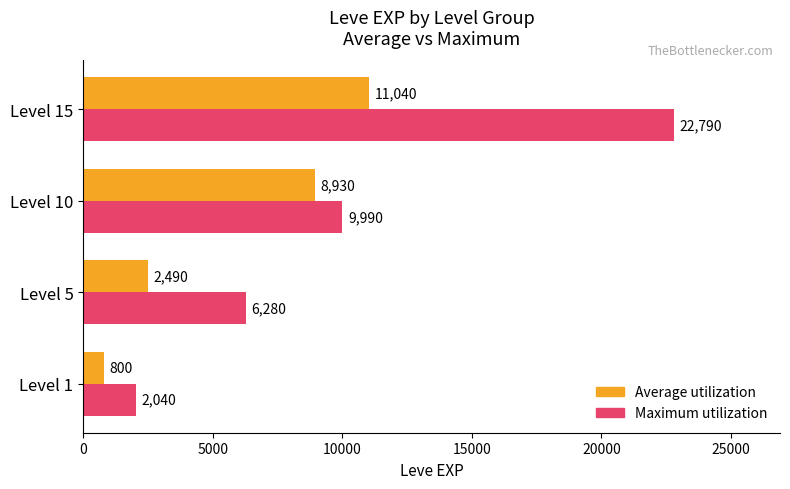

Which series has the largest total across all categories?

Maximum utilization